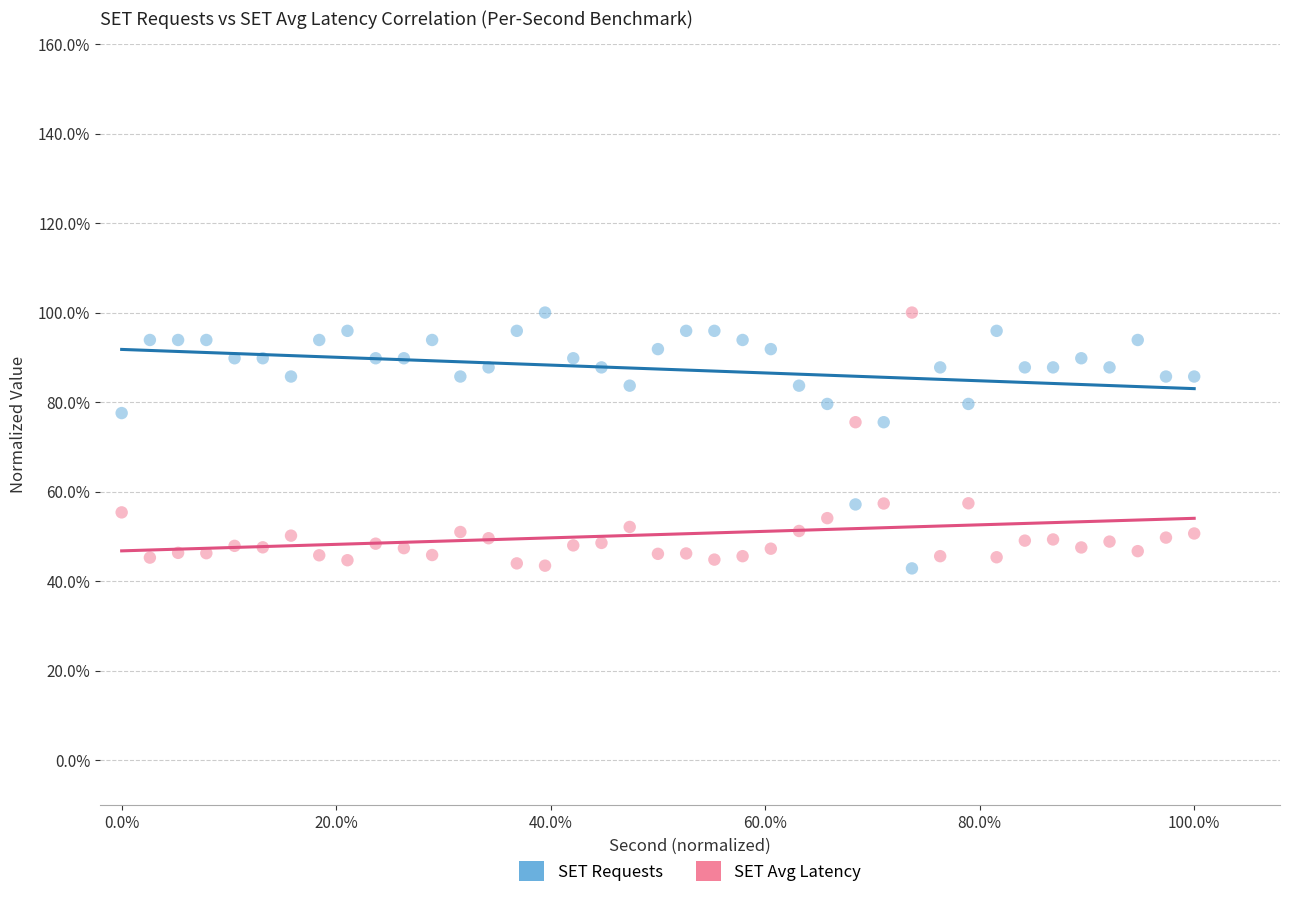

What are all the series names shown in the legend?

SET Requests, SET Avg Latency